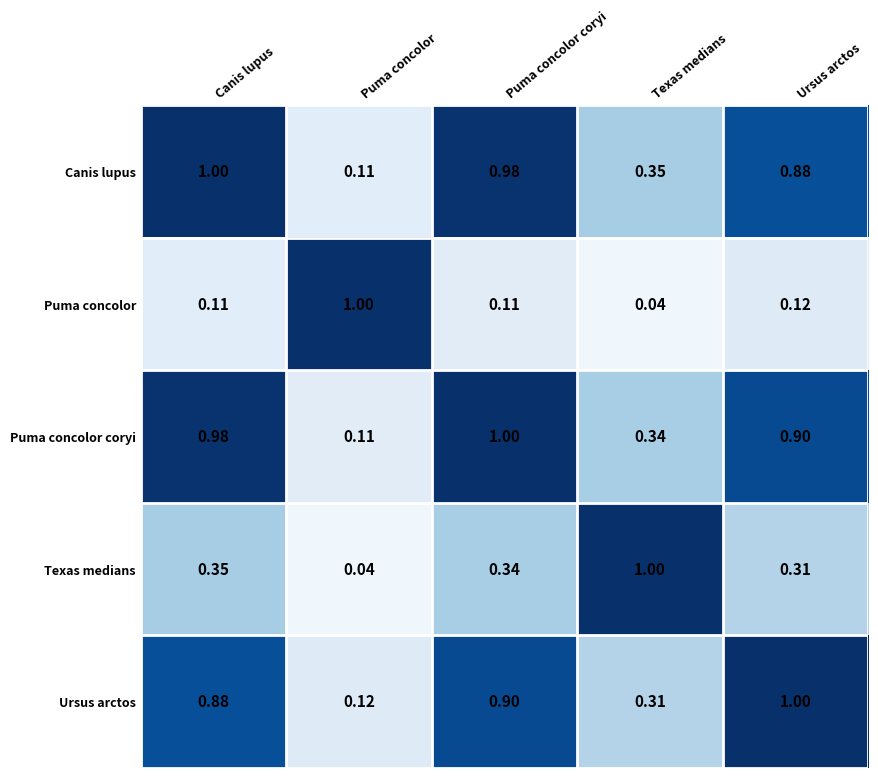

At which category is the sum across all series the highest?

Puma concolor coryi